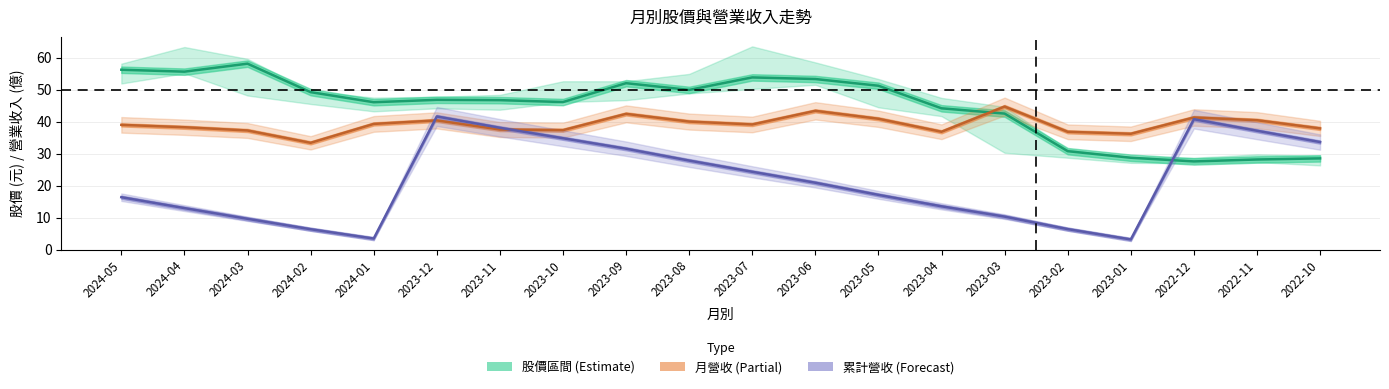

Where is the first local maximum?

2024-03